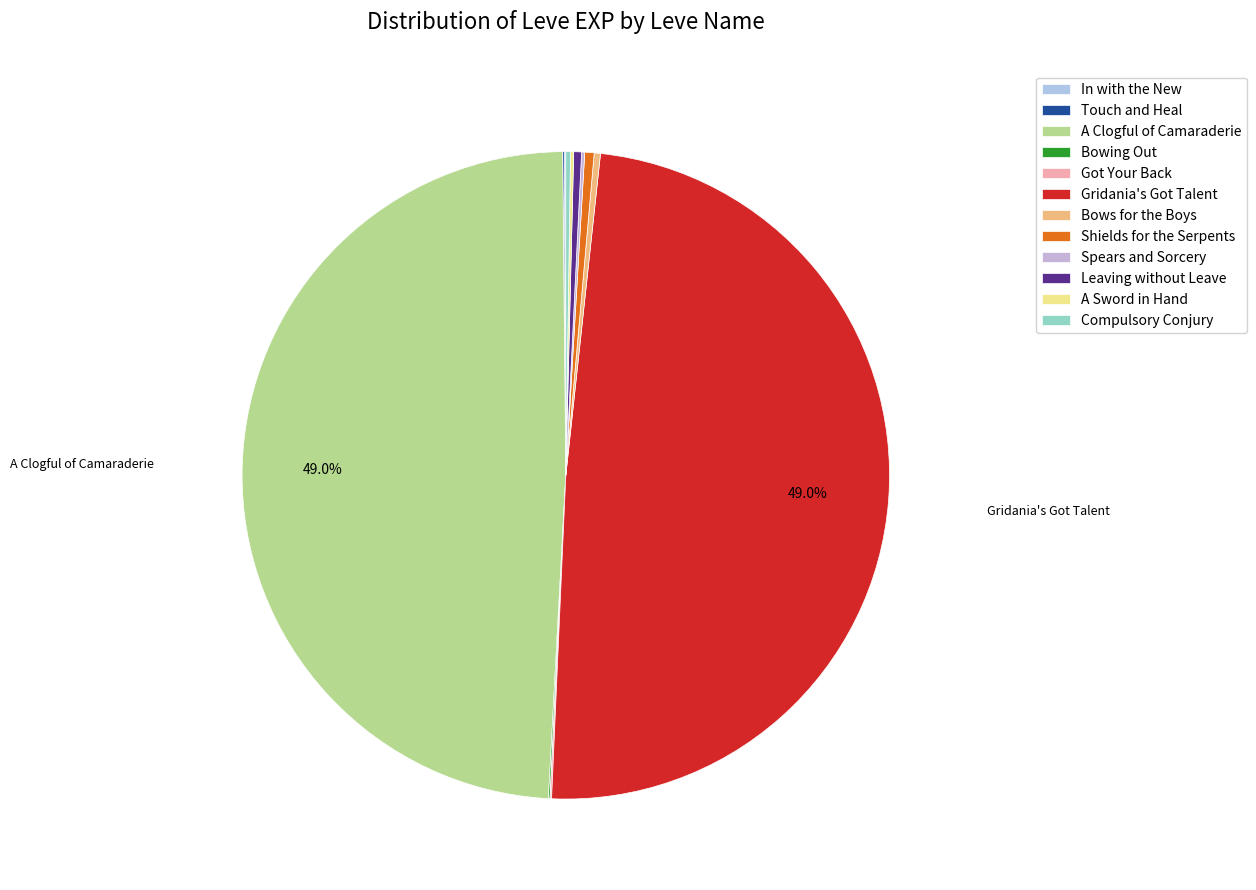

What percentage do Got Your Back and Shields for the Serpents together represent?

0.5%